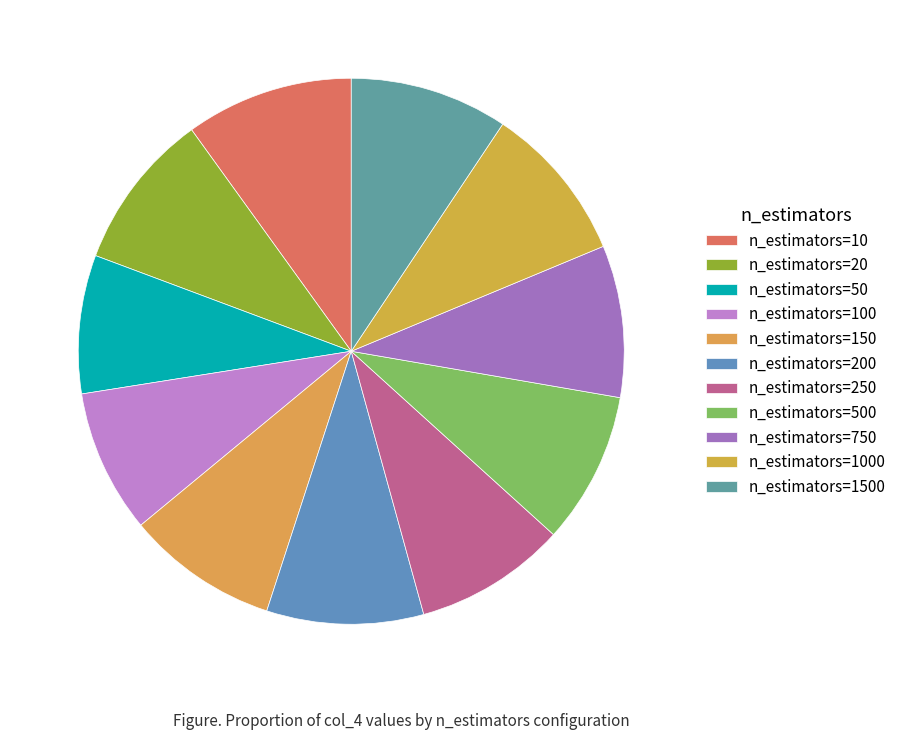

How many slices are in this pie chart?

11